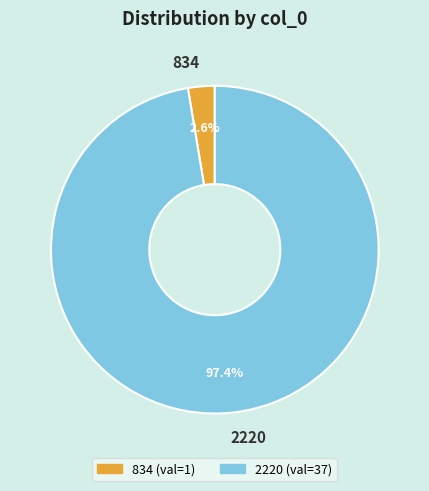

Which slice is the smallest?

834